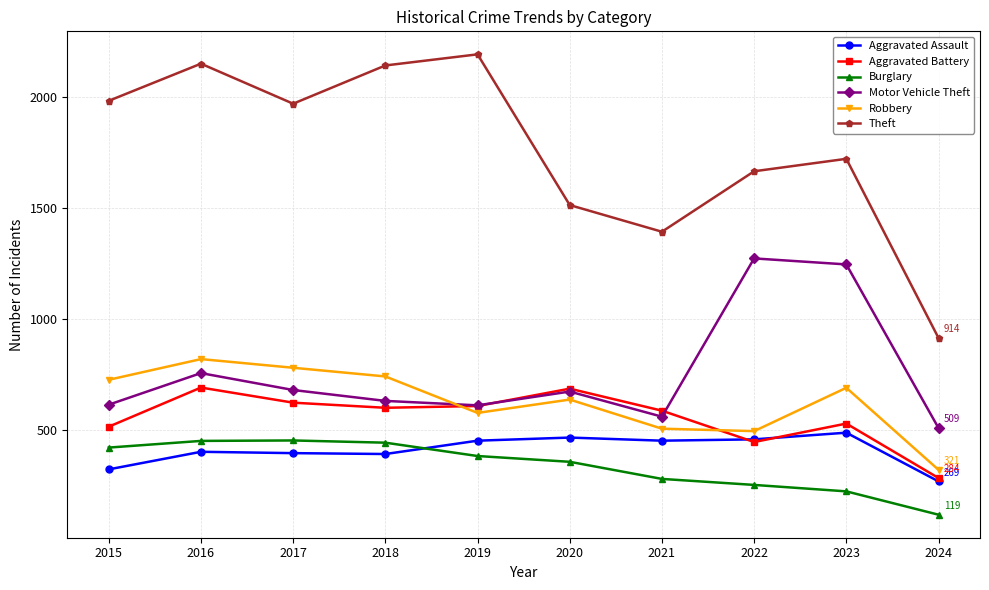

Which series has the largest total across all categories?

Theft